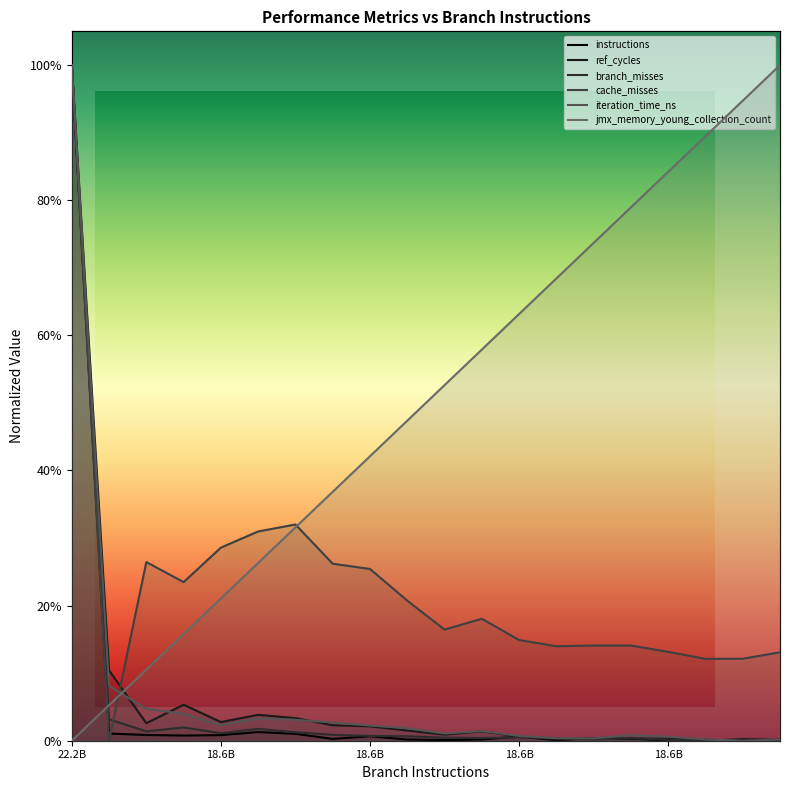

Which series has the largest total across all categories?

jmx_memory_young_collection_count